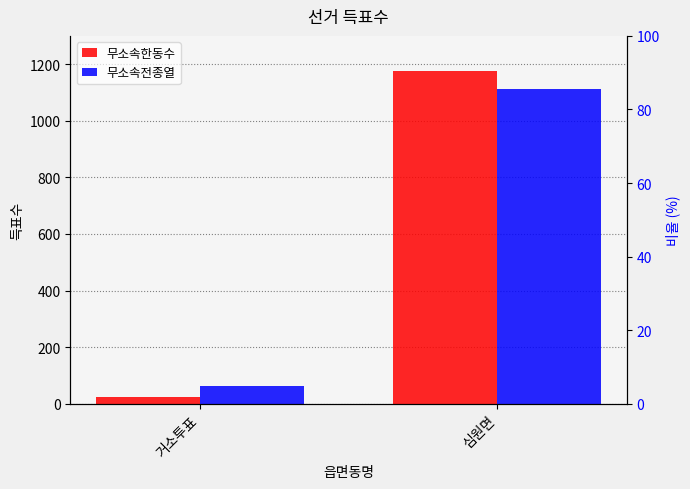

What is the difference between the maximum and minimum values in the 무소속한동수 series?

1151